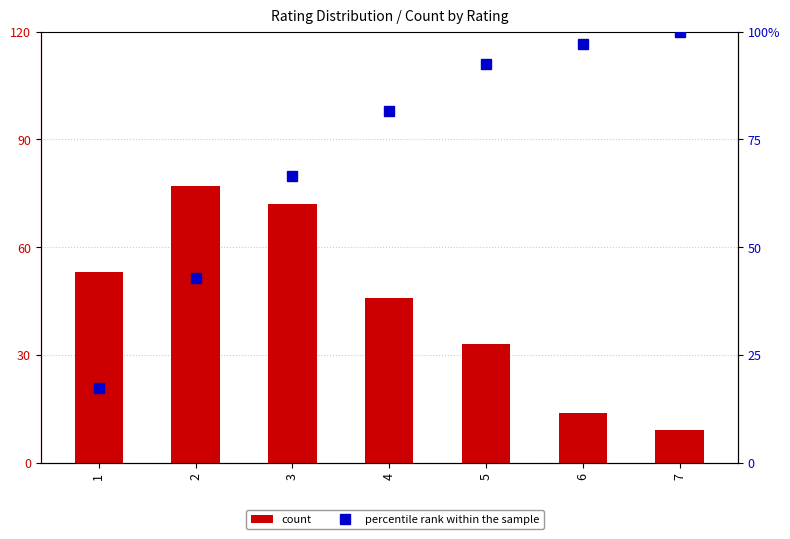

At which label does percentile rank within the sample reach its minimum?

1